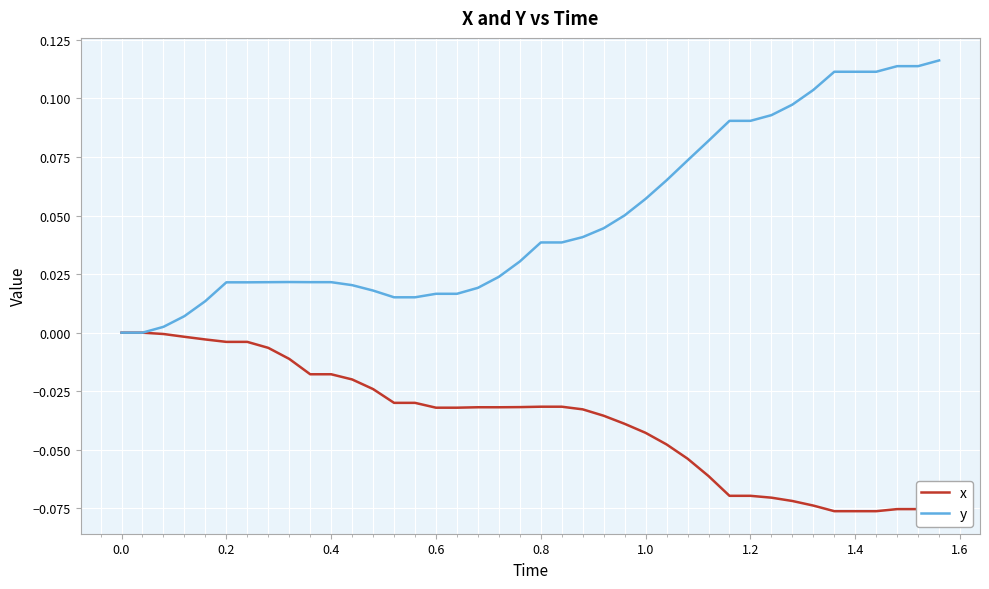

Which series has the largest range (max minus min)?

y